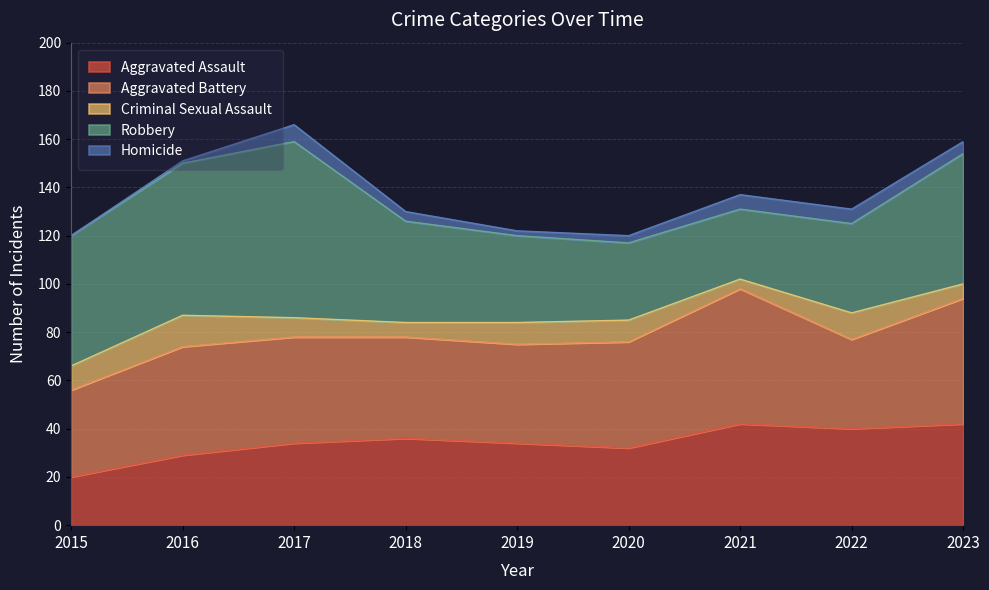

Reading left to right, extract all data points from this chart.

Aggravated Assault: 2015=20	2016=29	2017=34	2018=36	2019=34	2020=32	2021=42	2022=40	2023=42
Aggravated Battery: 2015=36	2016=45	2017=44	2018=42	2019=41	2020=44	2021=56	2022=37	2023=52
Criminal Sexual Assault: 2015=10	2016=13	2017=8	2018=6	2019=9	2020=9	2021=4	2022=11	2023=6
Robbery: 2015=54	2016=63	2017=73	2018=42	2019=36	2020=32	2021=29	2022=37	2023=54
Homicide: 2015=0	2016=1	2017=7	2018=4	2019=2	2020=3	2021=6	2022=6	2023=5